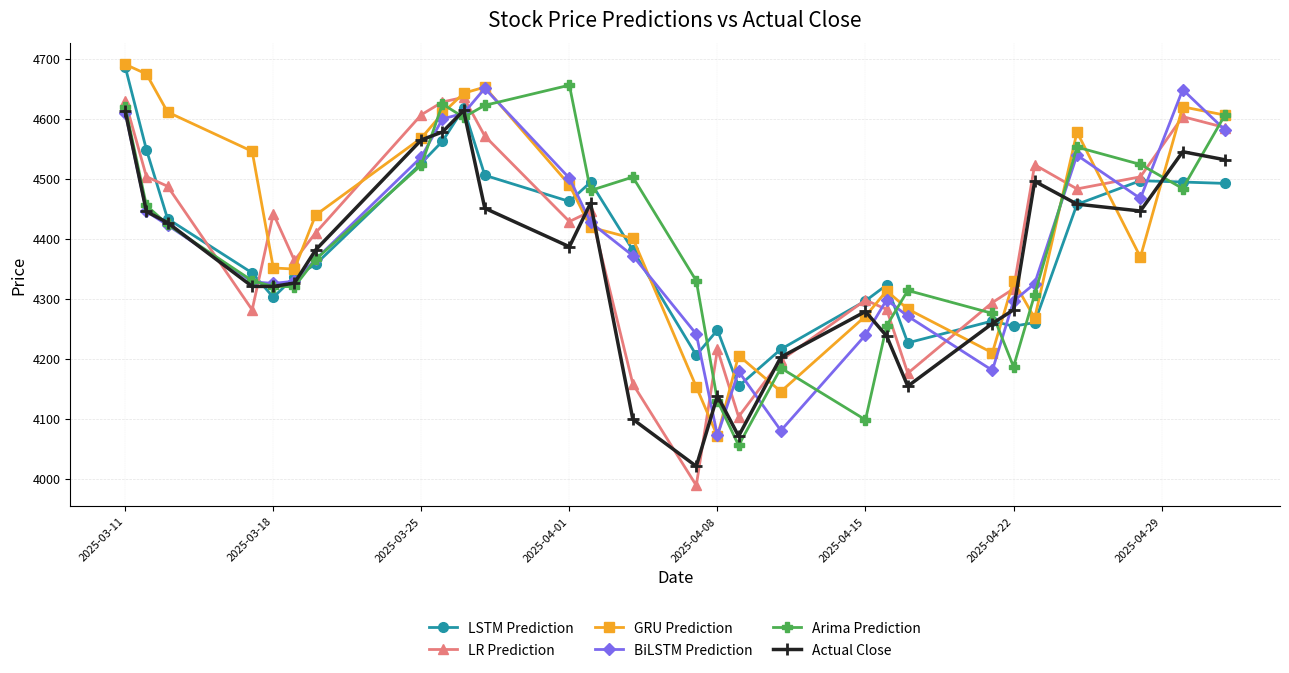

True or false: LSTM Prediction has more than 0 interior local peaks.

True